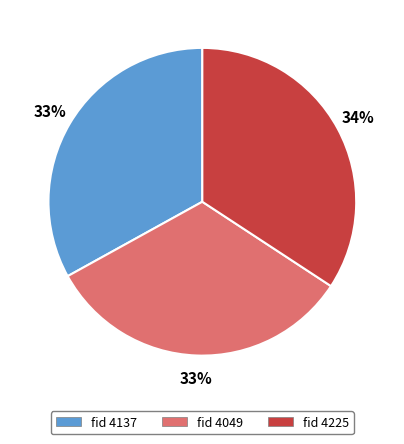

How many slices are in this pie chart?

3